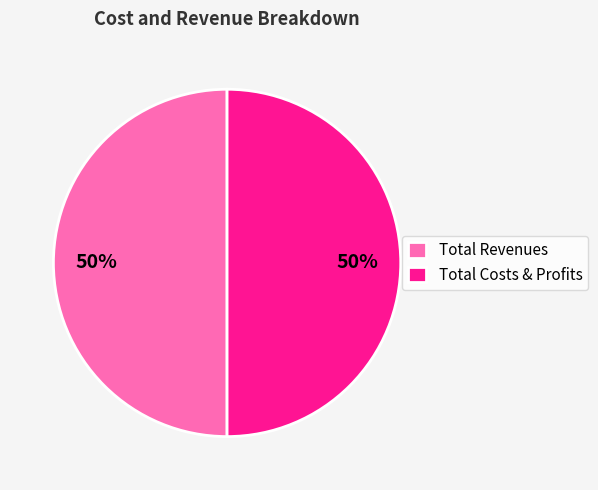

Is the sum of Total Revenues and Total Costs & Profits greater than half?

Yes